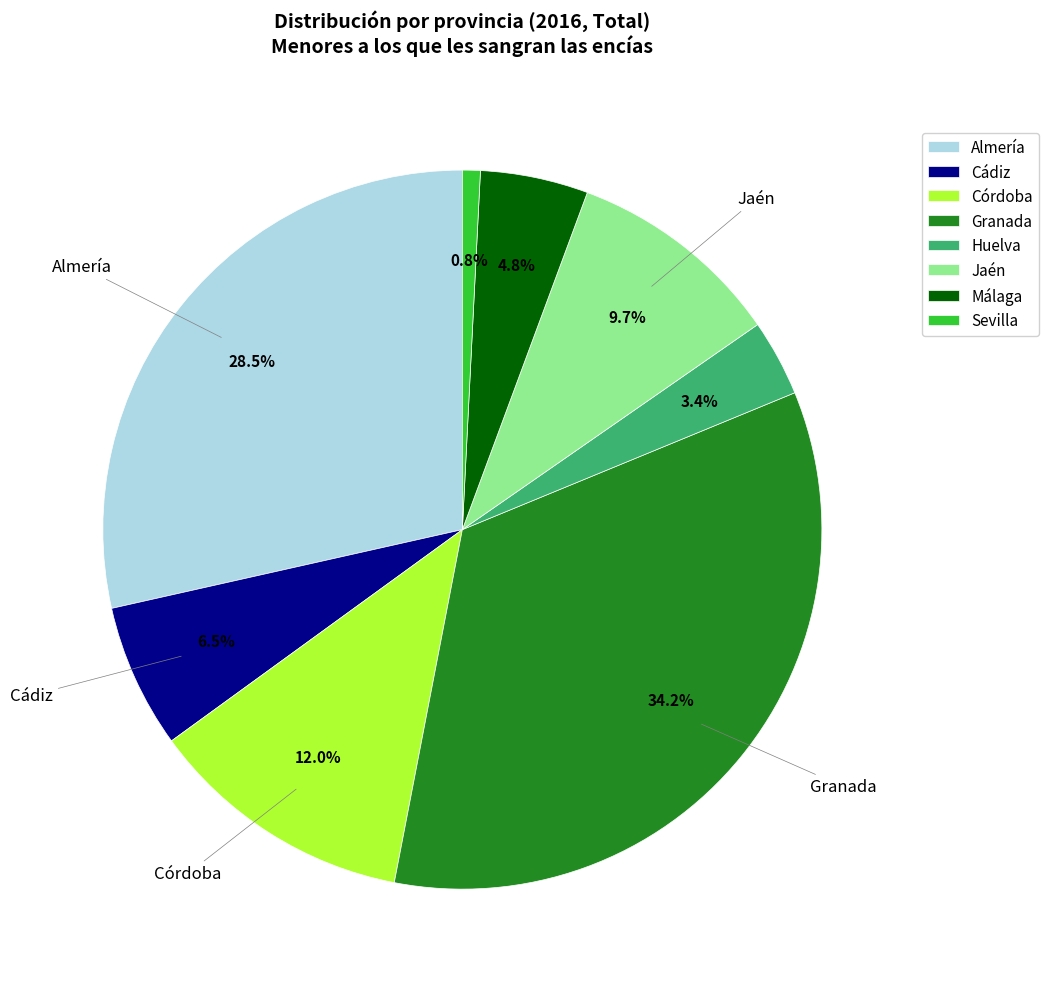

What percentage is the Málaga slice, to the nearest percent?

5%